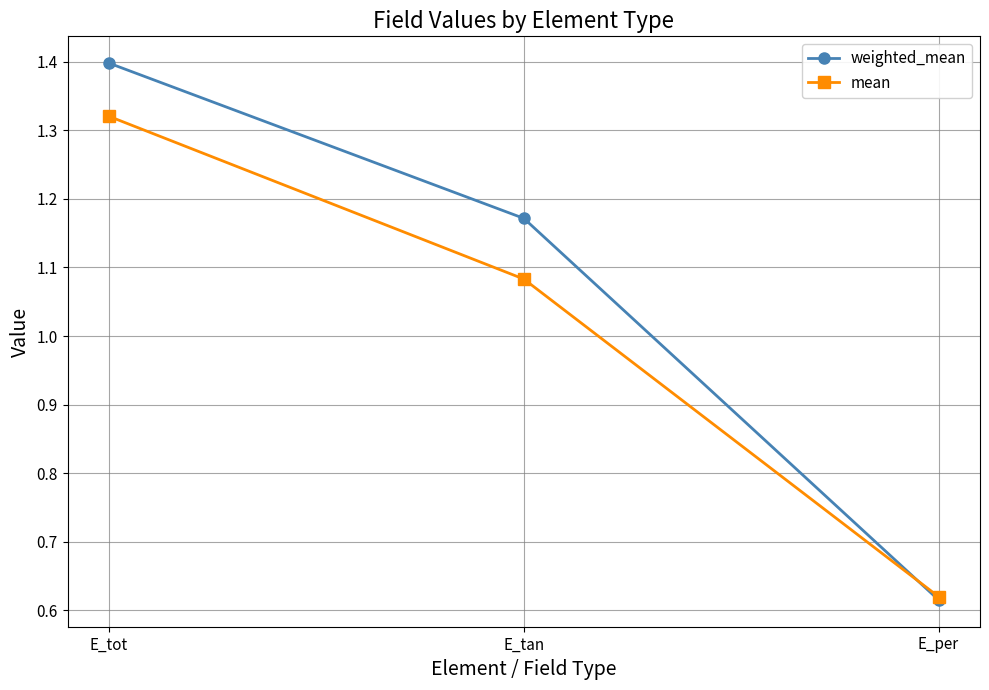

Which category has the highest value in the weighted_mean series?

E_tot